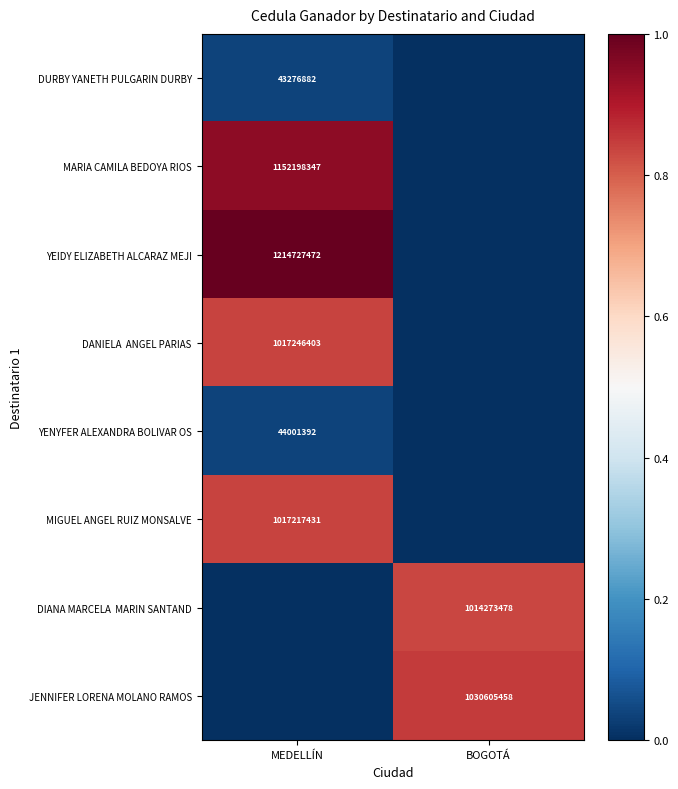

The YEIDY ELIZABETH ALCARAZ MEJI series shows 1.3 at MEDELLÍN. True or false?

False